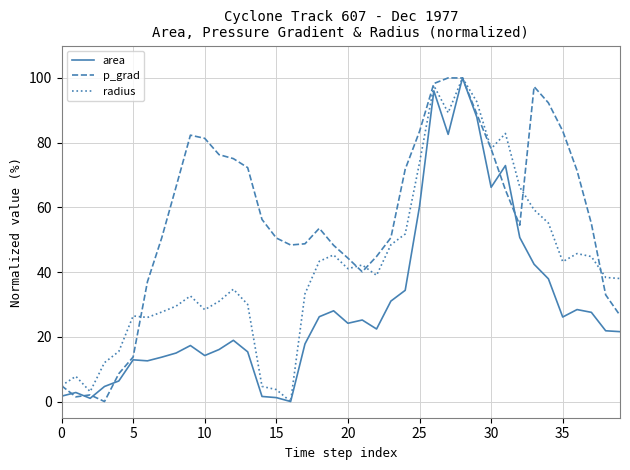

List the series in order of their overall mean, lowest first.

area, radius, p_grad